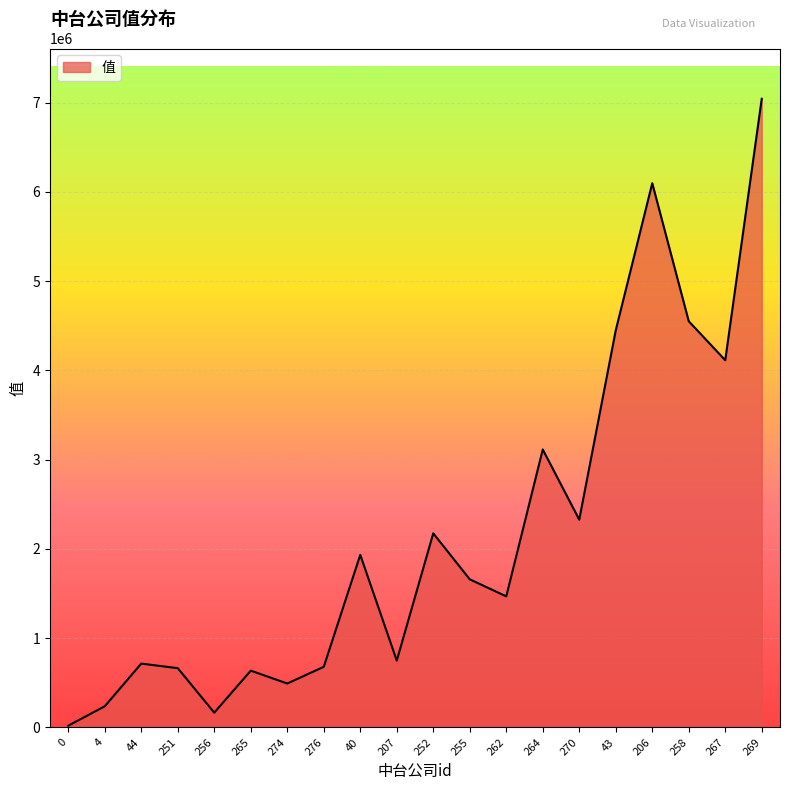

Is it true that the value at 40 is 2542040.1?

False